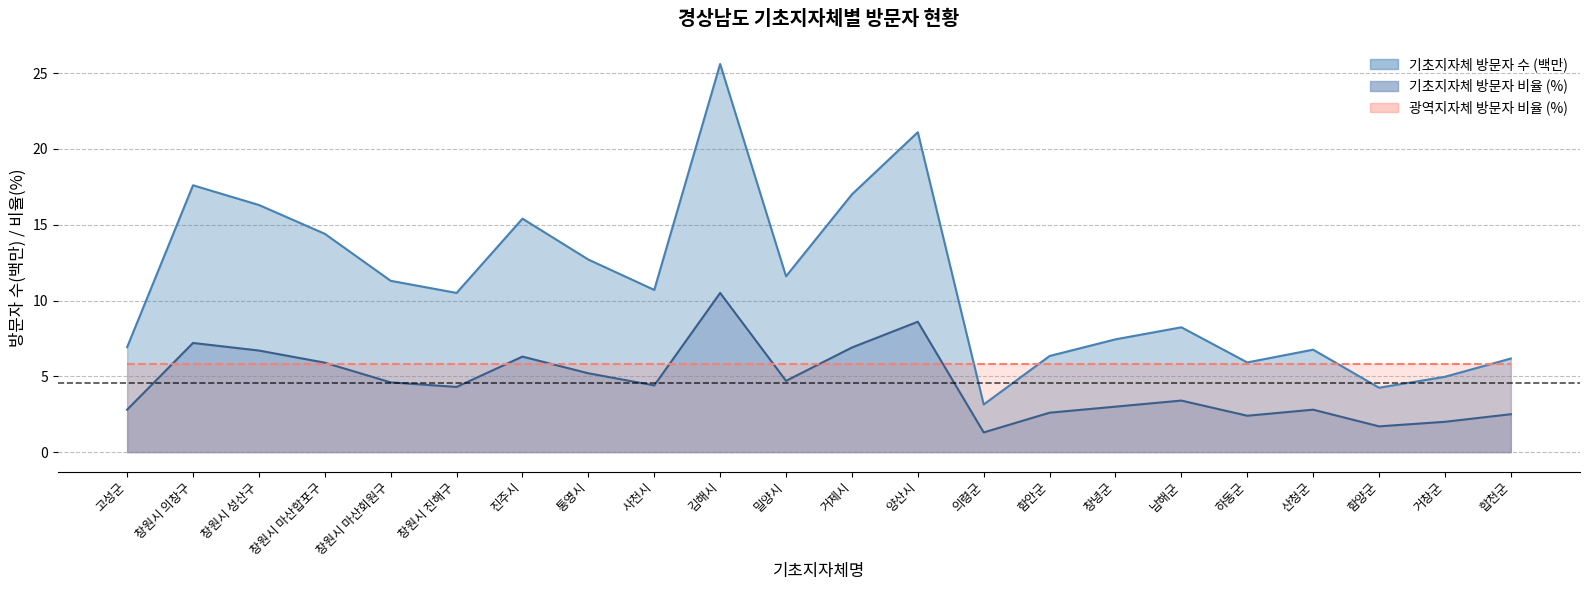

True or false: 기초지자체 방문자 비율 and 기초지자체 방문자 수 cross at least once.

False